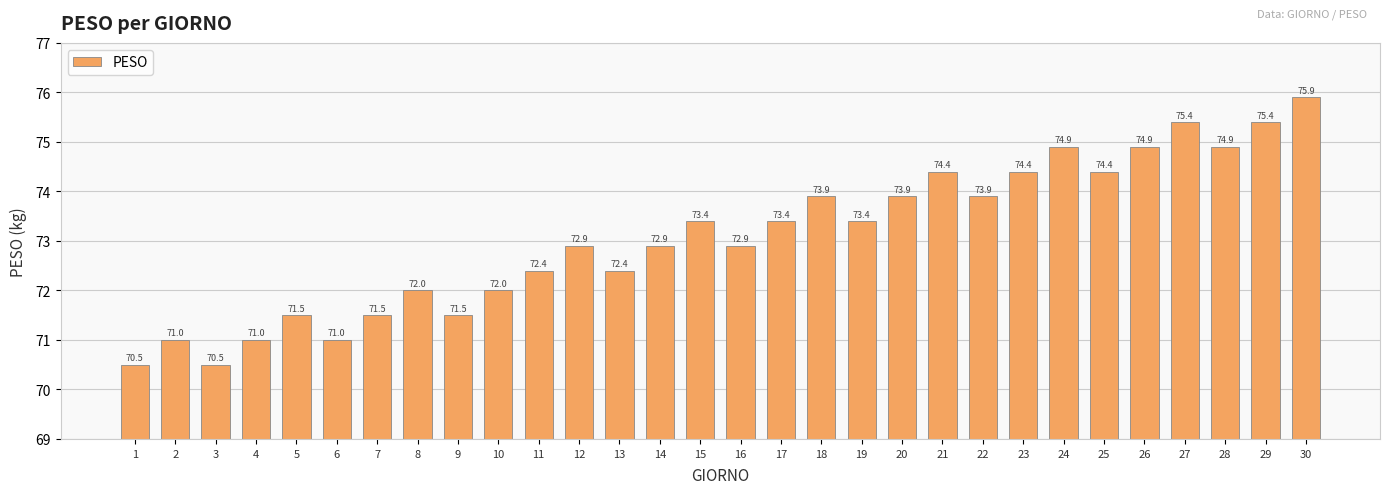

How many bars are there in total?

30